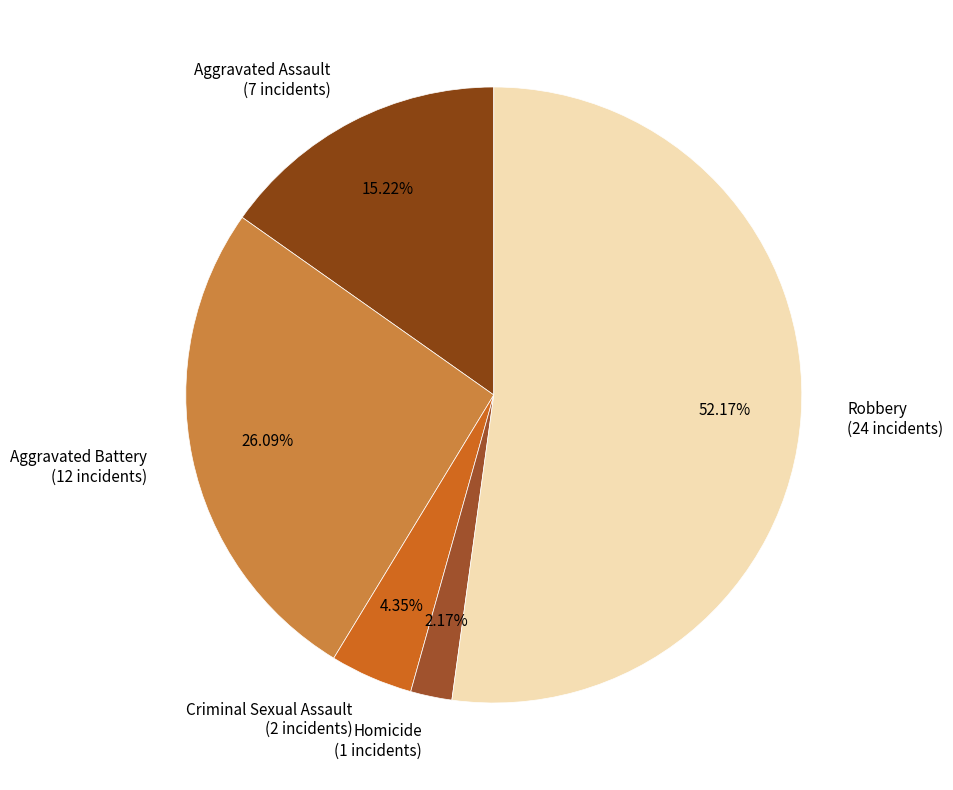

To the nearest percent, what percentage of the pie is Robbery?

52%